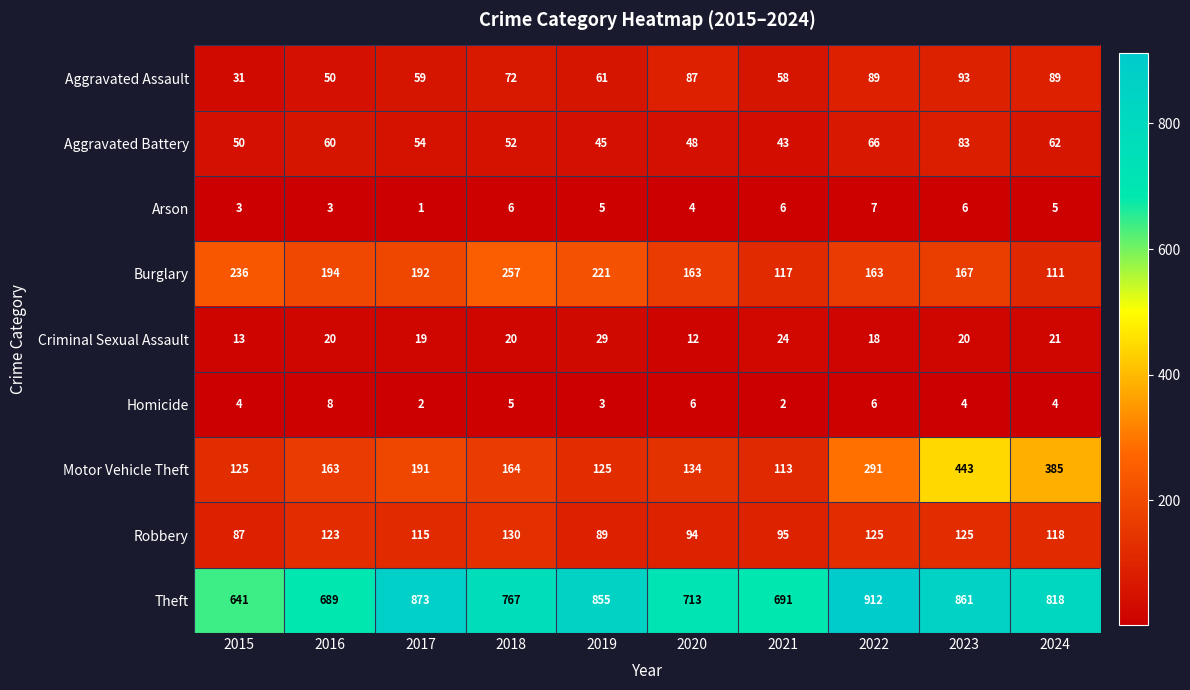

Rank the series by their maximum value, from lowest to highest.

Arson, Homicide, Criminal Sexual Assault, Aggravated Battery, Aggravated Assault, Robbery, Burglary, Motor Vehicle Theft, Theft